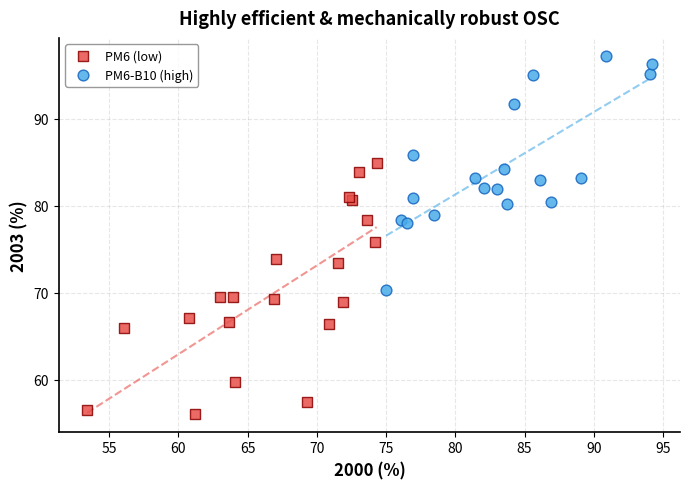

Which series reaches the maximum Y coordinate?

PM6-B10 (high)